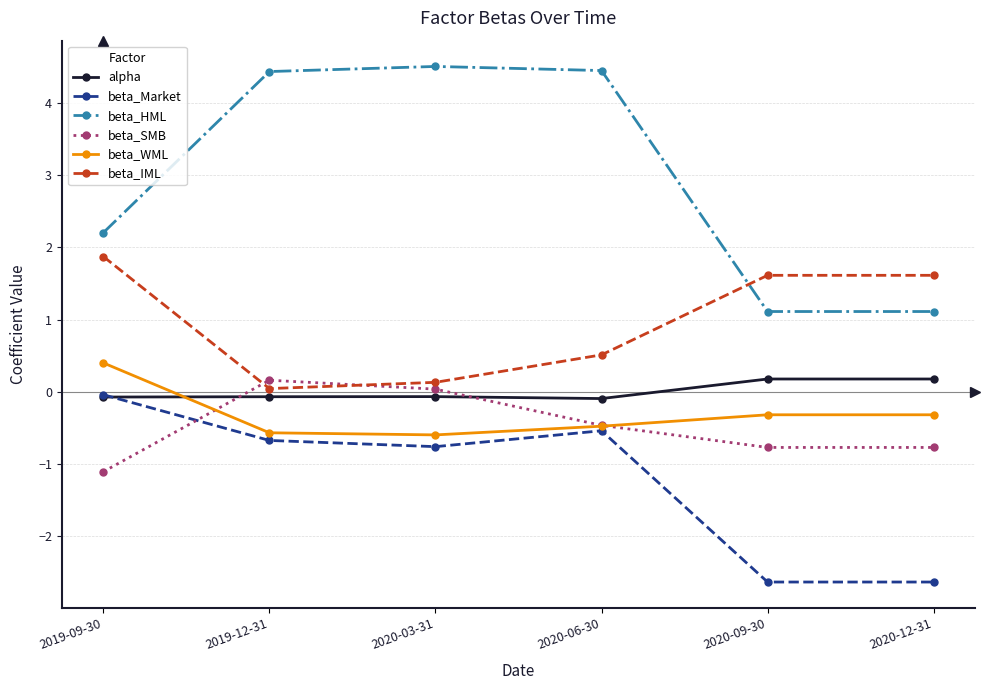

What is the difference between the maximum and second lowest values in the beta_IML series?

1.7